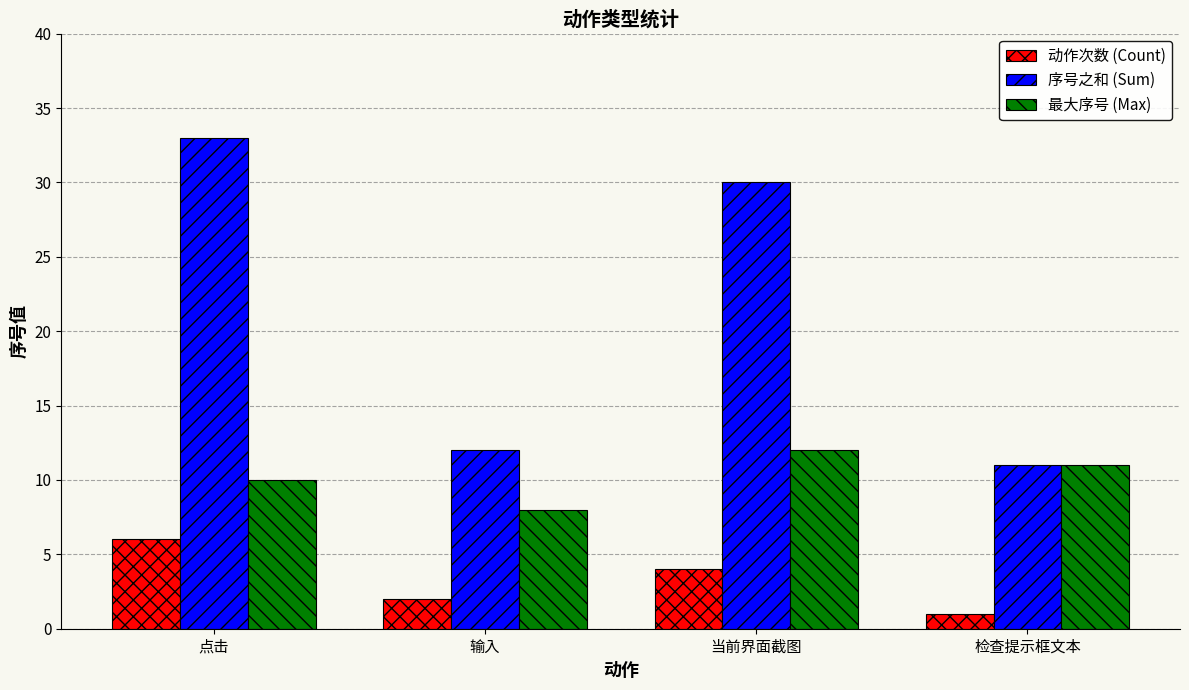

Between 点击 and 当前界面截图, which series saw the biggest shift?

序号之和 (Sum)